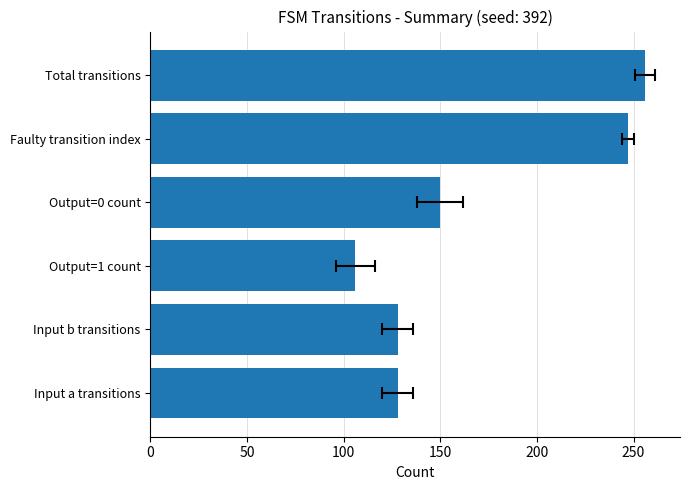

Reading left to right, what are all the values shown in this chart?

128	128	106	150	247	256